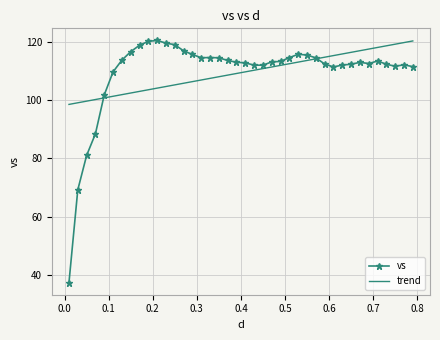

At how many categories does at least one series exceed 61?

40